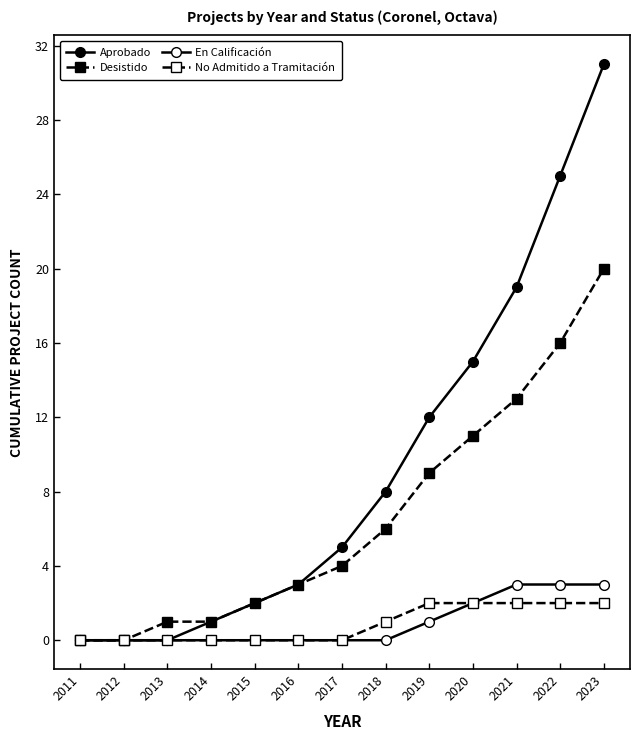

Between 2011 and 2014, which series saw the biggest shift?

Aprobado